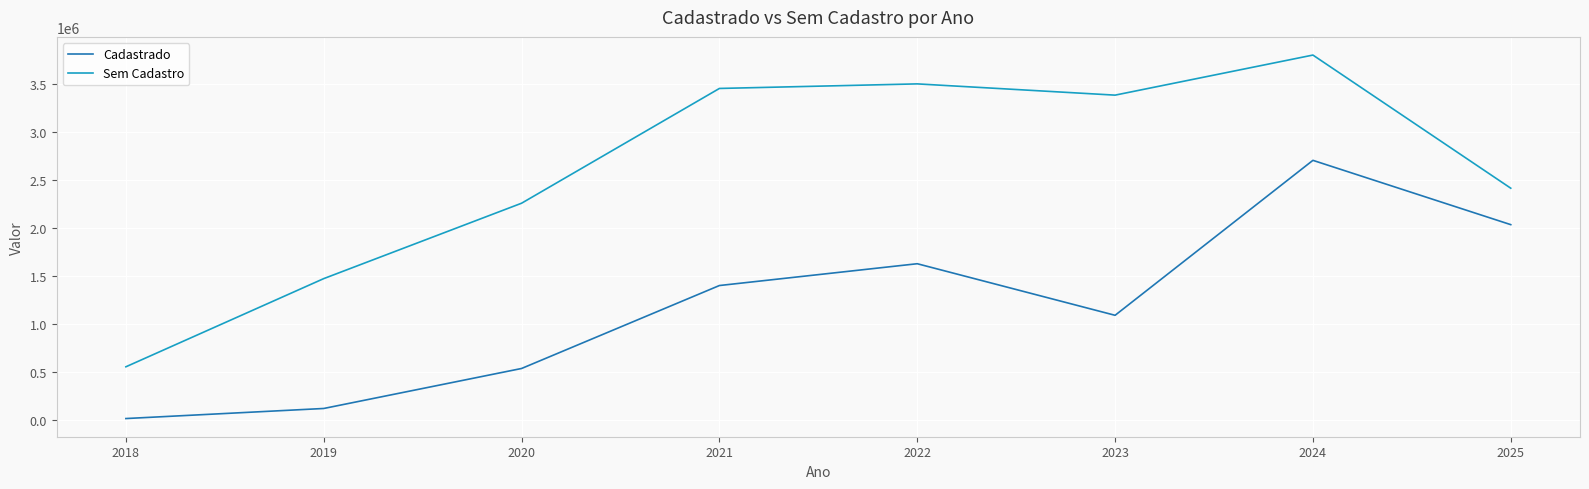

Reading left to right, list all the values displayed in this chart.

Cadastrado: 11175.0	116155.8	533076.8	1397833.5	1625135.1	1087507.7	2702868.6	2032512.5
Sem Cadastro: 550764.5	1469916.5	2255888.8	3452281.0	3499868.8	3382567.3	3800337.7	2412371.3